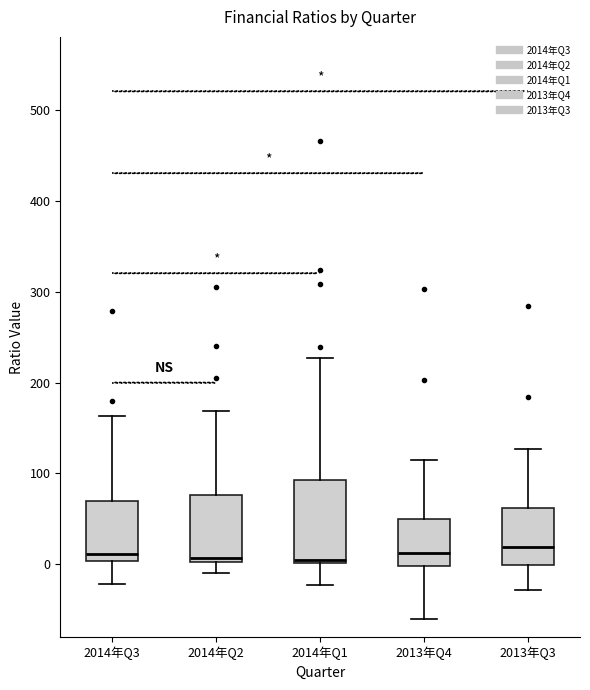

Where is the lower edge of the box for 2014年Q3 on the y-axis? The values are not printed on the chart, so give them approximately, as read against the axis.

0